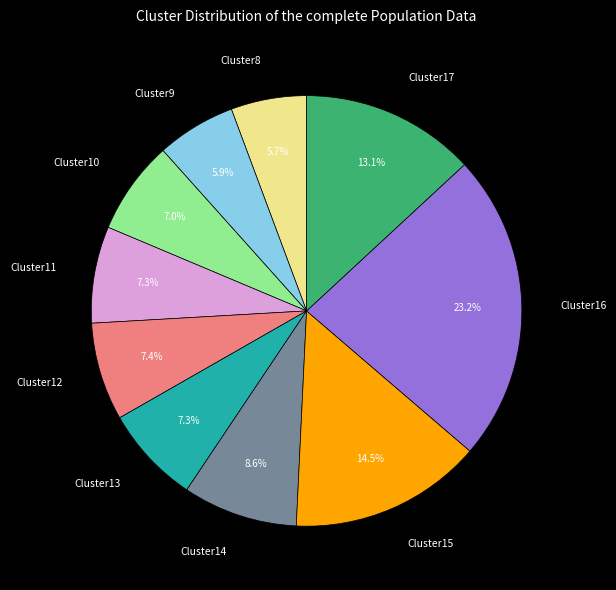

To the nearest percent, what is the average slice percentage?

10%